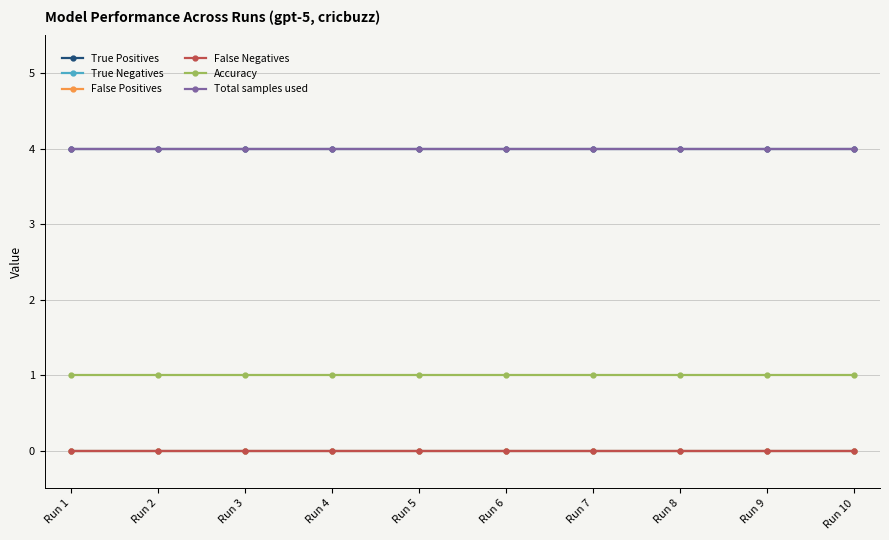

Which category has the lowest value across all series?

Run 1